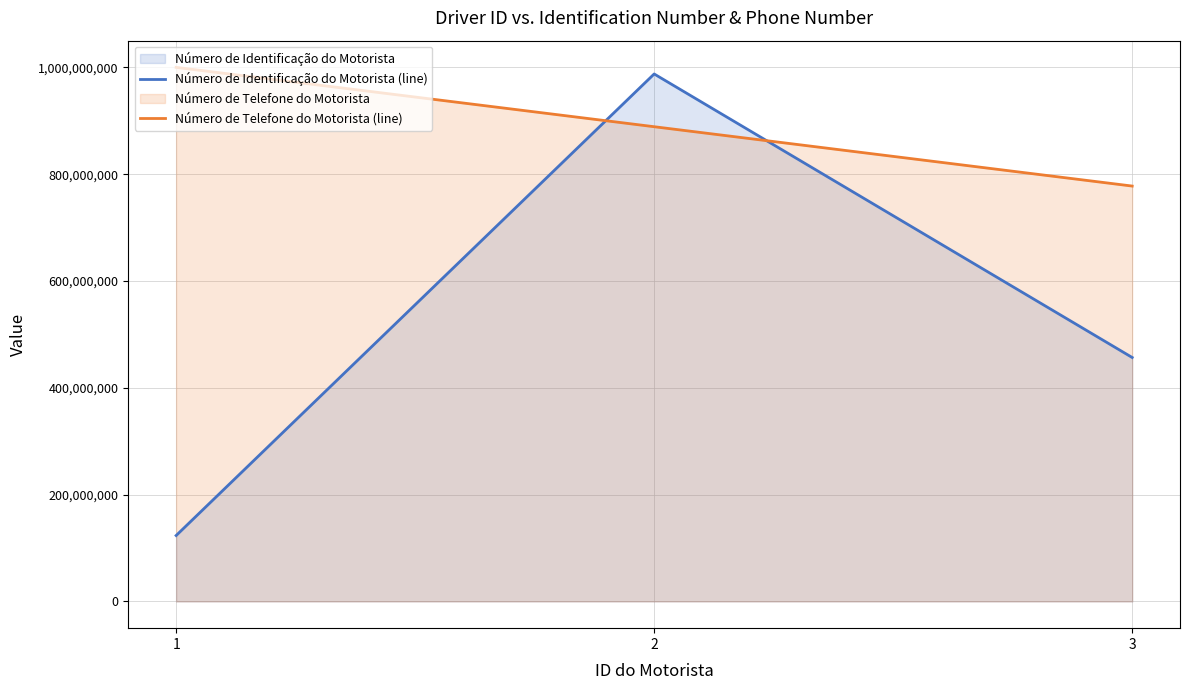

What is the value of the Número de Telefone do Motorista (line) point at the 3rd from the left?

777777777